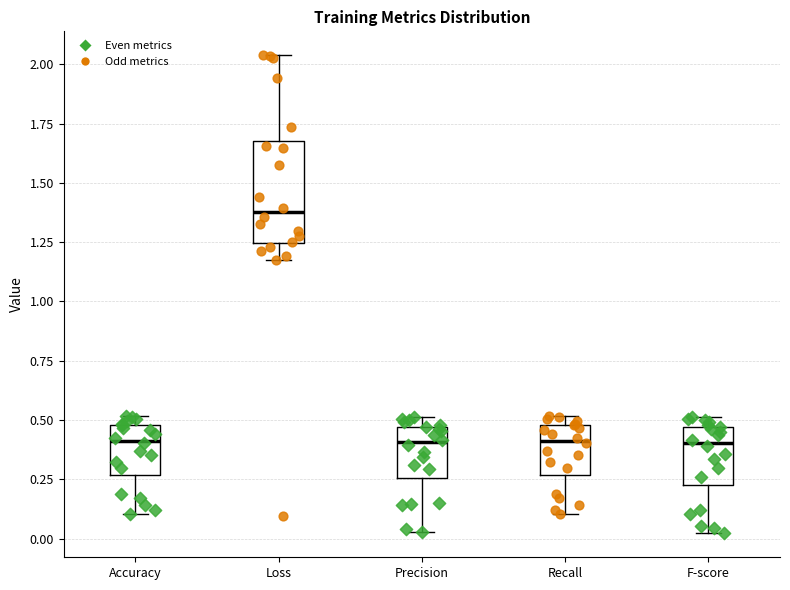

Which box's median line is the highest?

Loss